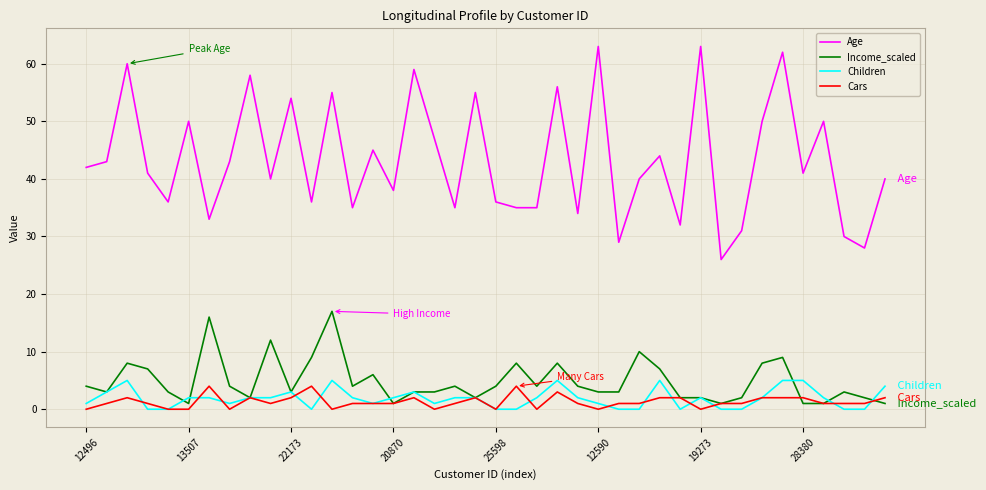

Which series has the largest range (max minus min)?

Age